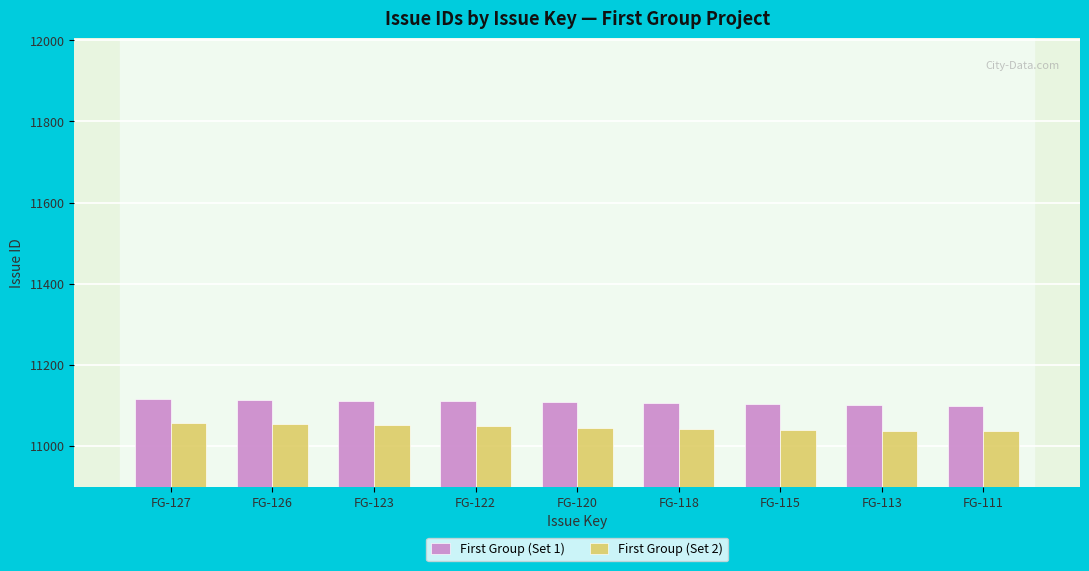

How many bars are there in total?

18